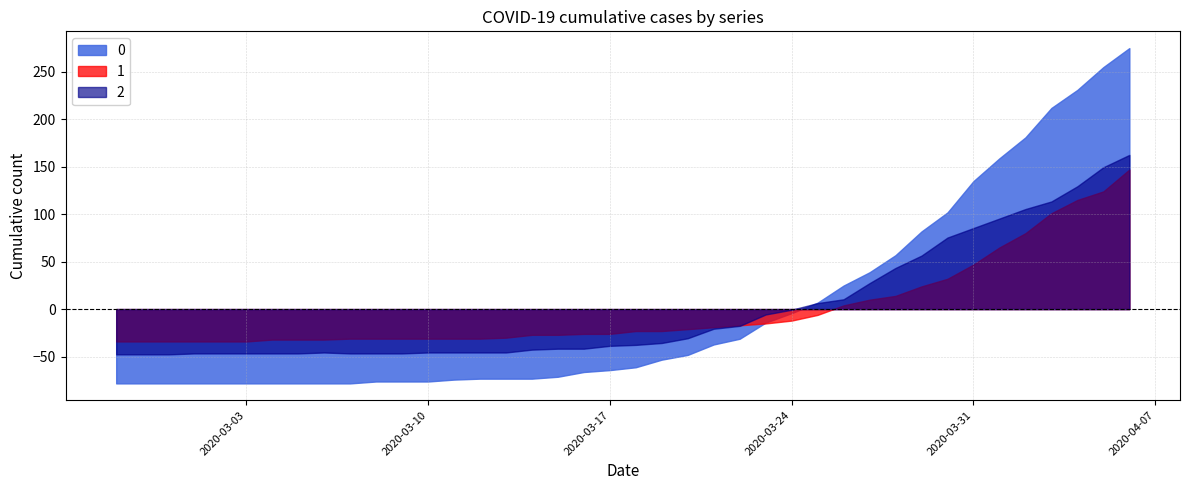

Between 2020-03-20 and 2020-03-26, which is larger?

2020-03-26